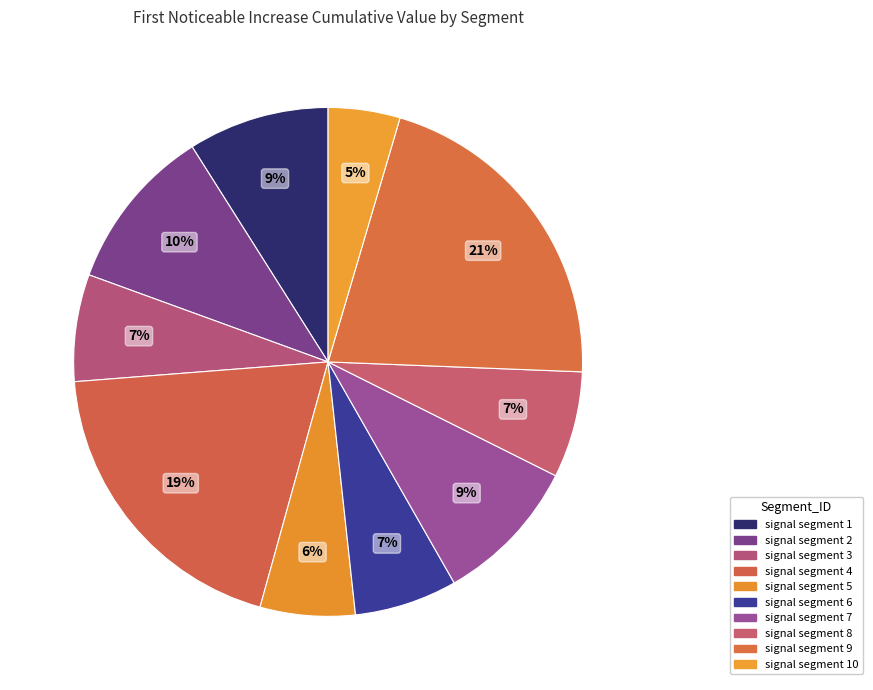

To the nearest percent, what portion does signal segment 3 represent?

7%